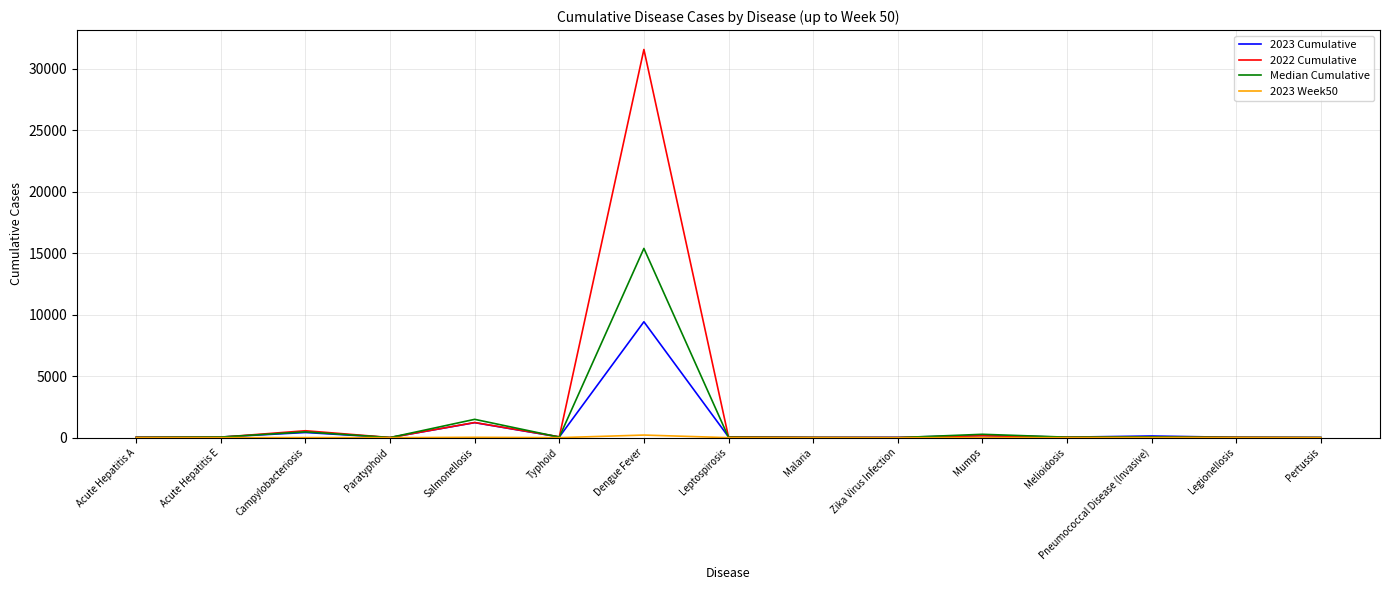

What is the lowest value of the 2022 Cumulative series?

1